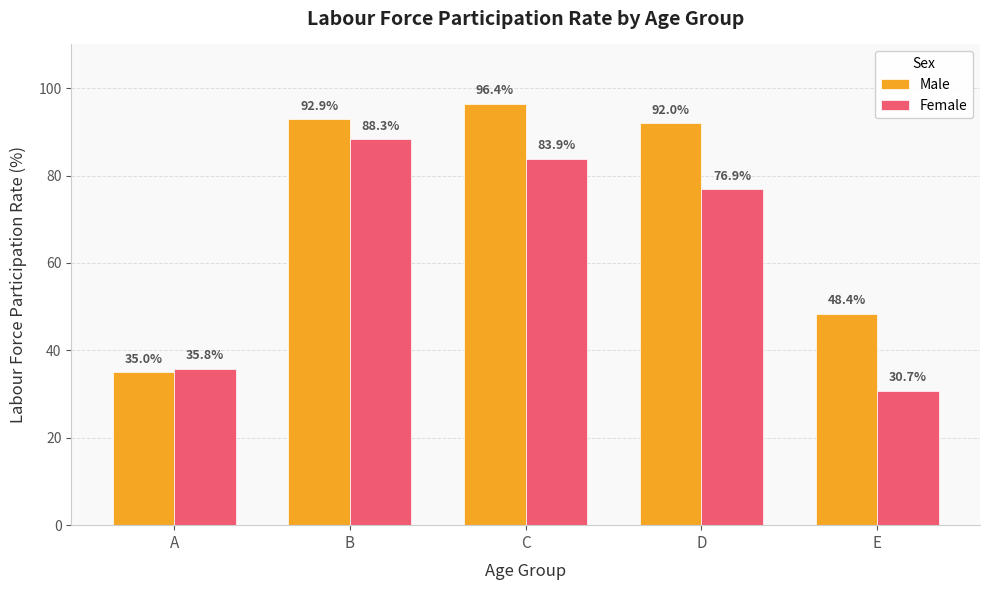

Where does the Male series first go above 92?

B